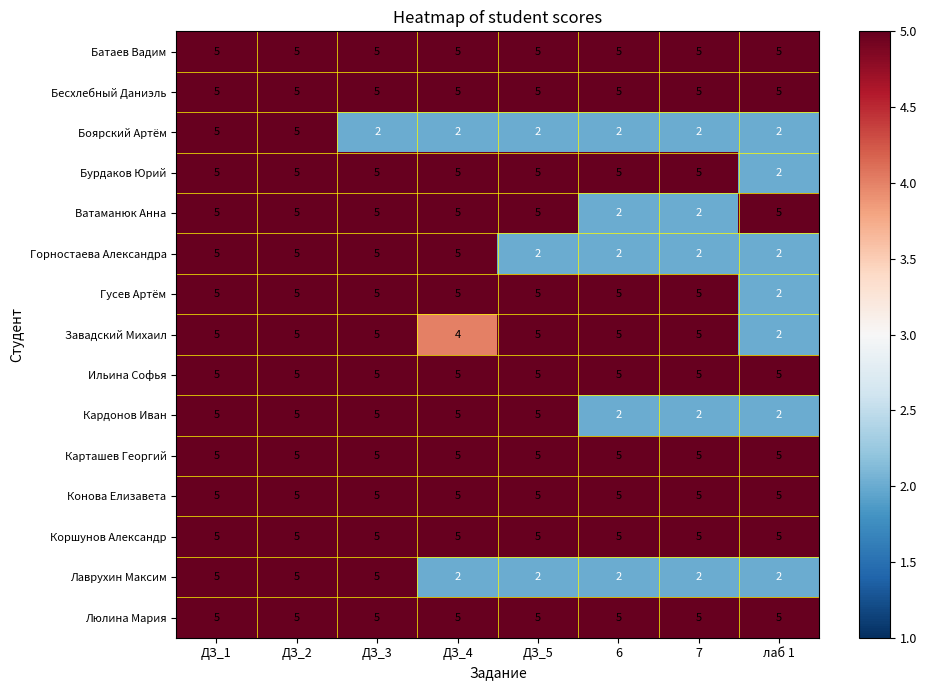

What is the spread (max minus min) of values at 7?

3